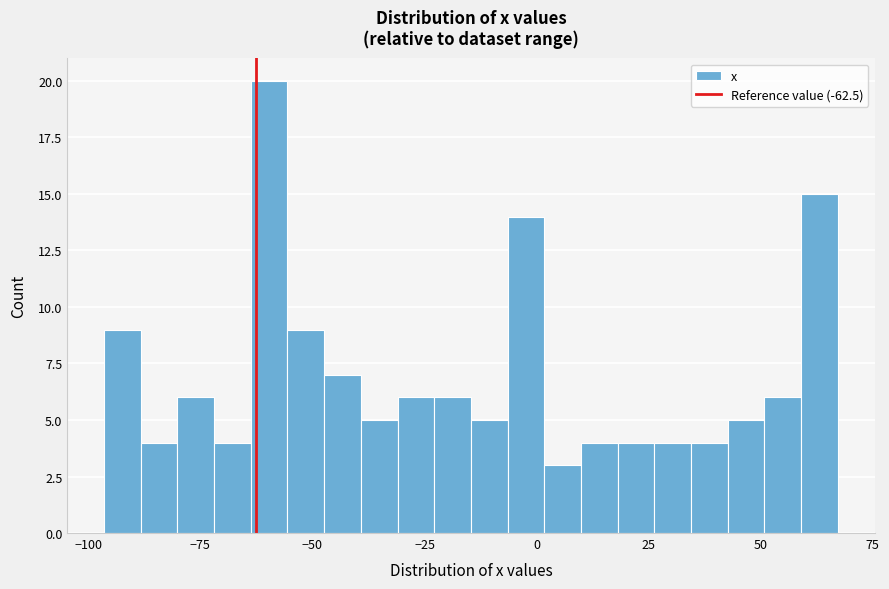

Around what value on the x-axis is the tallest bar? Give the approximate position of its centre, as read against the axis.

-60